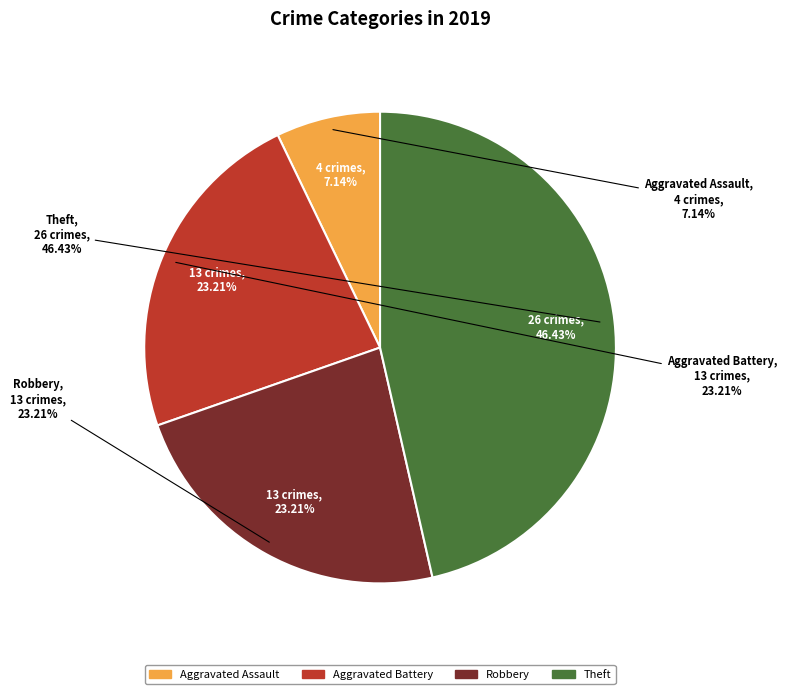

How many slices are in this pie chart?

4